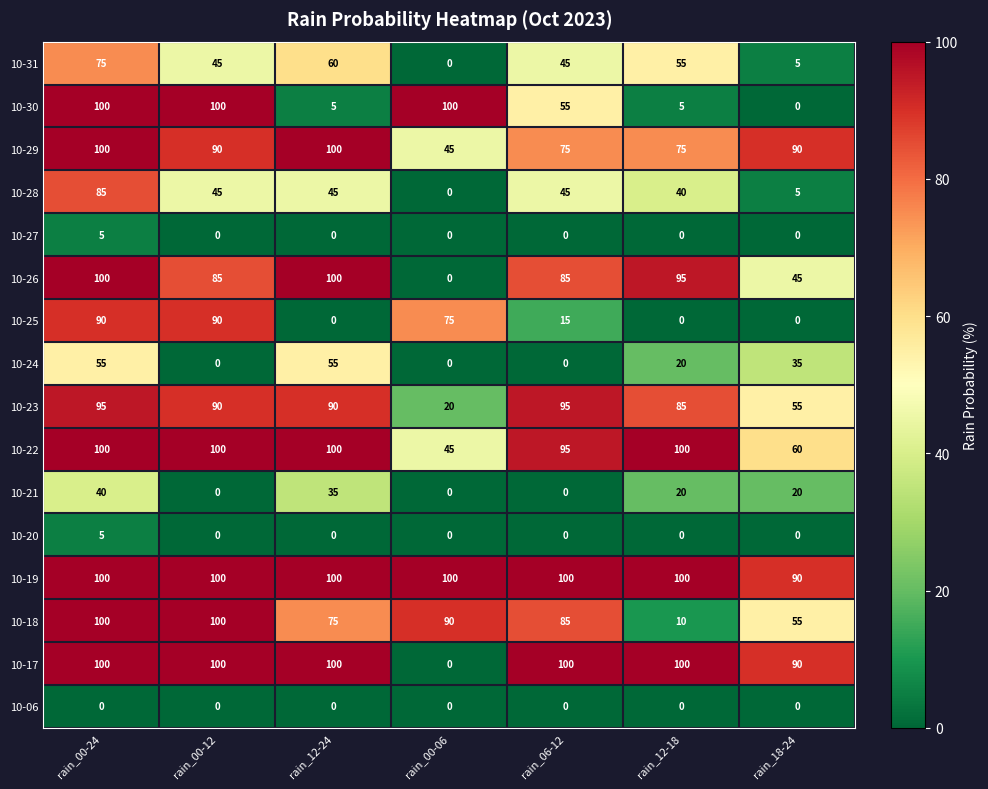

What is the greatest value displayed?

100